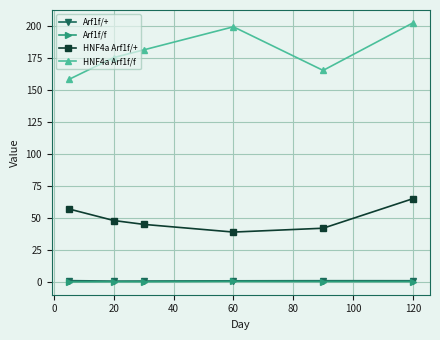

What is the value of the HNF4a Arf1f/+ point at the 5th from the left?

42.0